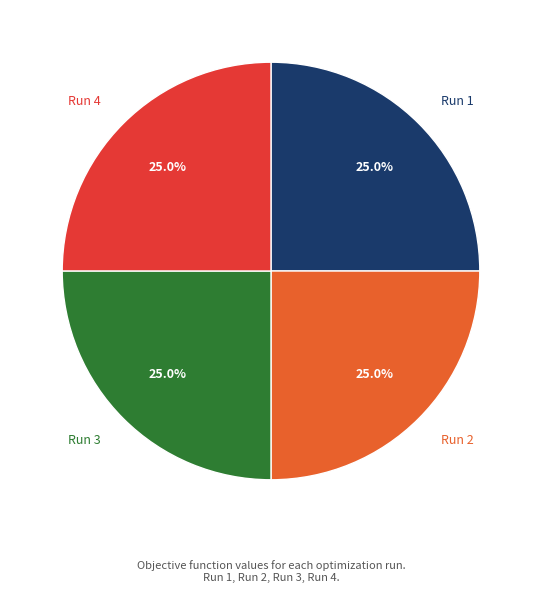

How many slices are in this pie chart?

4